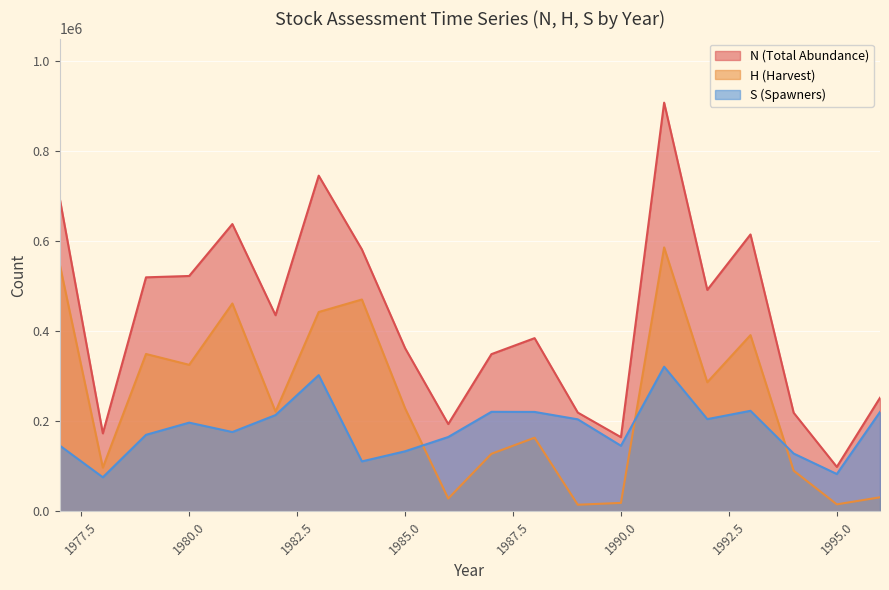

True or false: N and H cross at least once.

False